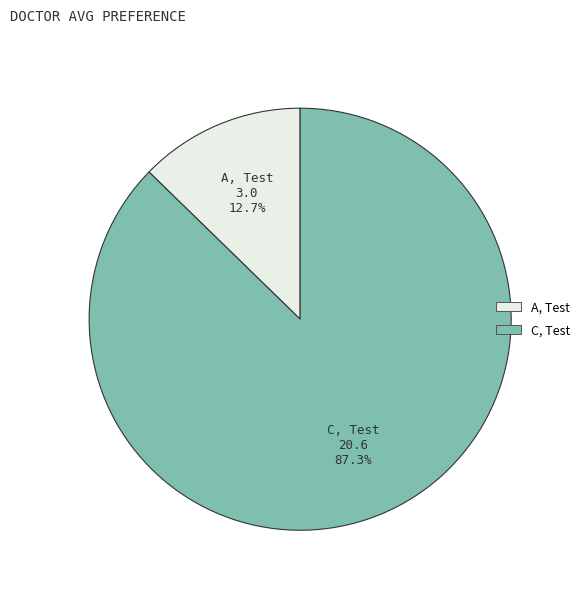

To the nearest percent, what is the average slice percentage?

50%